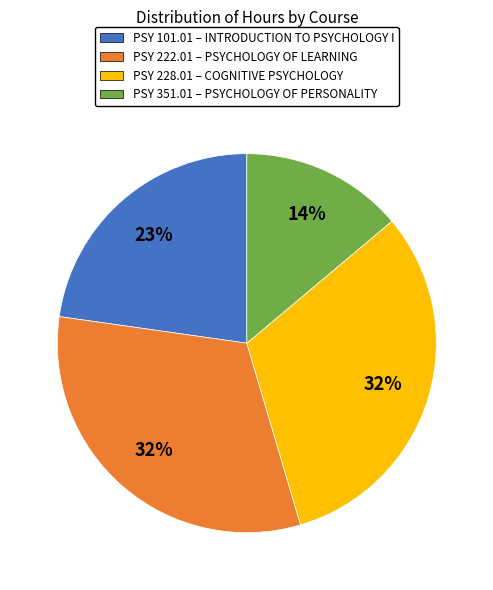

To the nearest percent, what is the average slice percentage?

25%